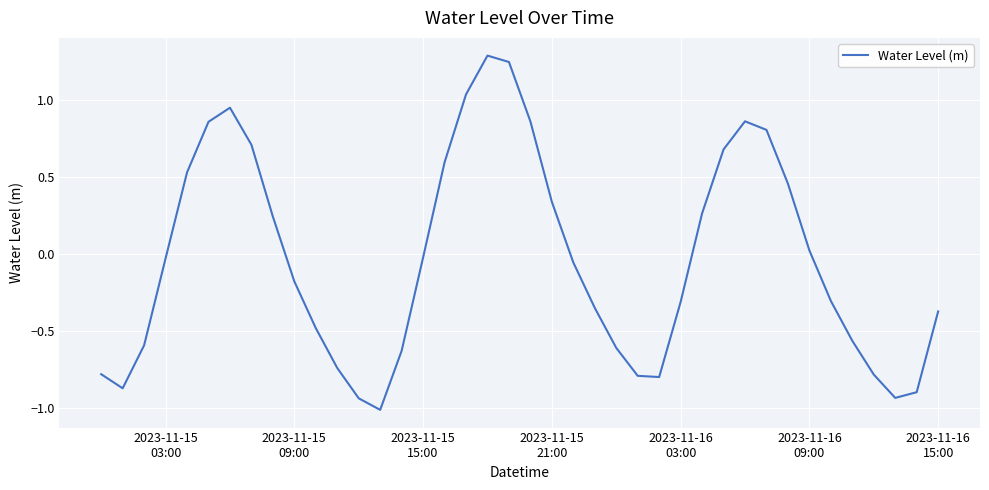

Does the chart display data point markers on the line(s)?

No